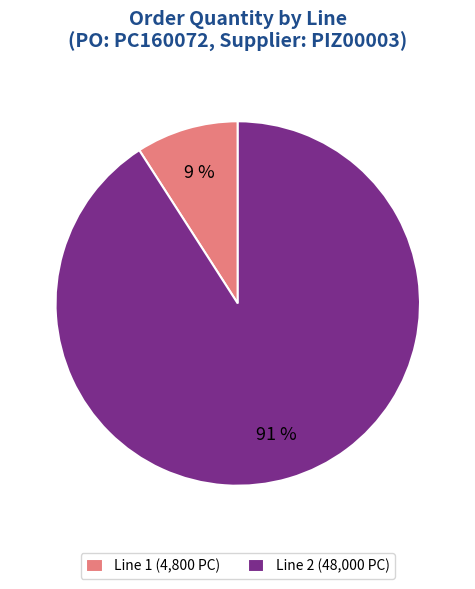

Which has a higher value, Line 1 (4,800 PC) or Line 2 (48,000 PC)?

Line 2 (48,000 PC)